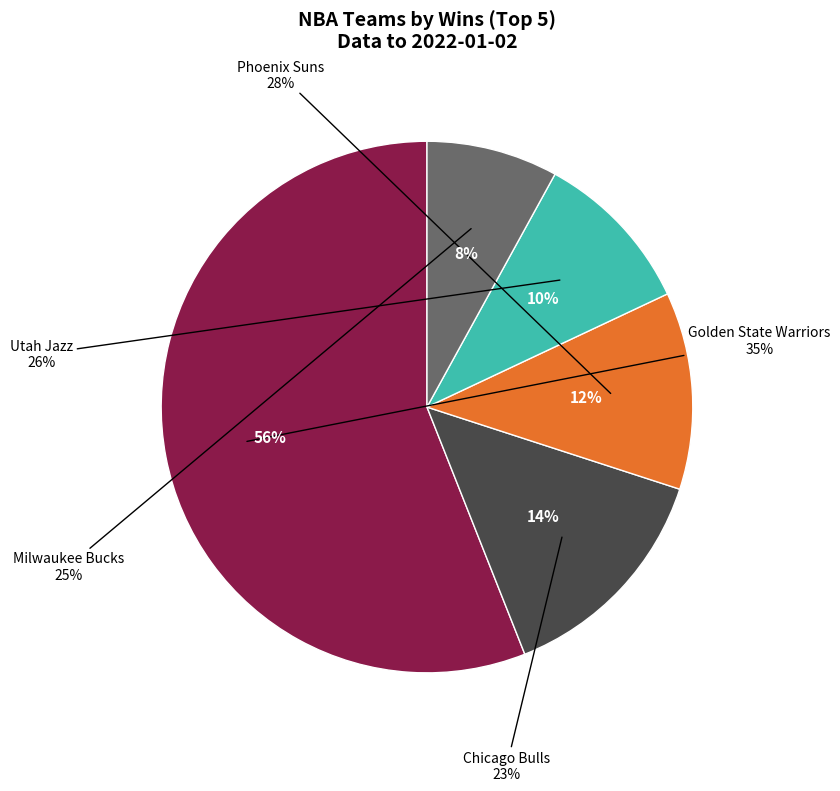

To the nearest percent, what percentage of the pie is Milwaukee Bucks?

8%